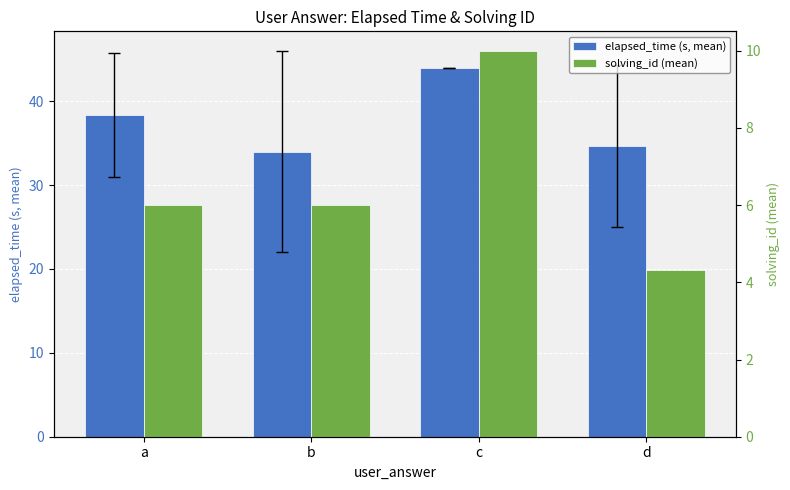

Reading left to right, list all the values displayed in this chart.

elapsed_time (s, mean): 38.3	34.0	44.0	34.7
solving_id (mean): 6.0	6.0	10.0	4.3